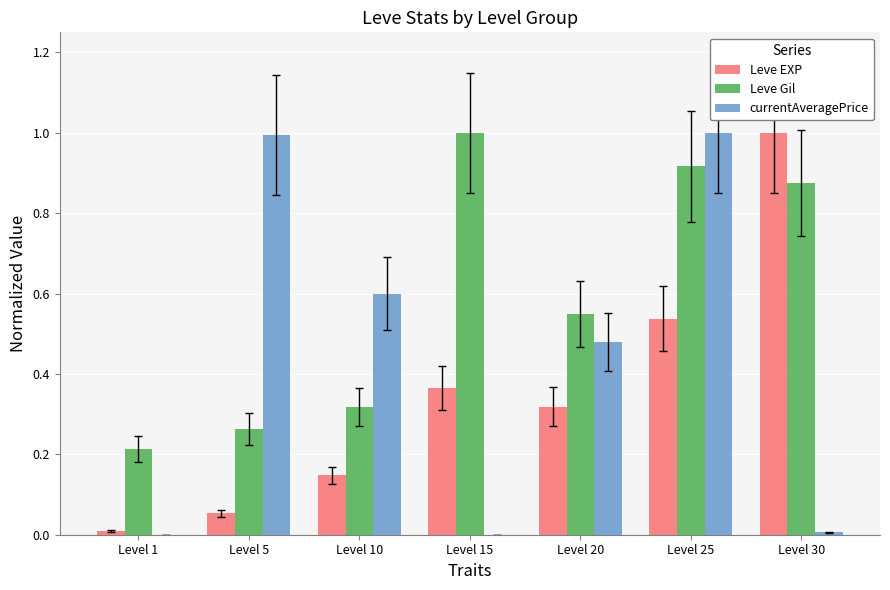

What is the total value across all series at Level 30?

1.9